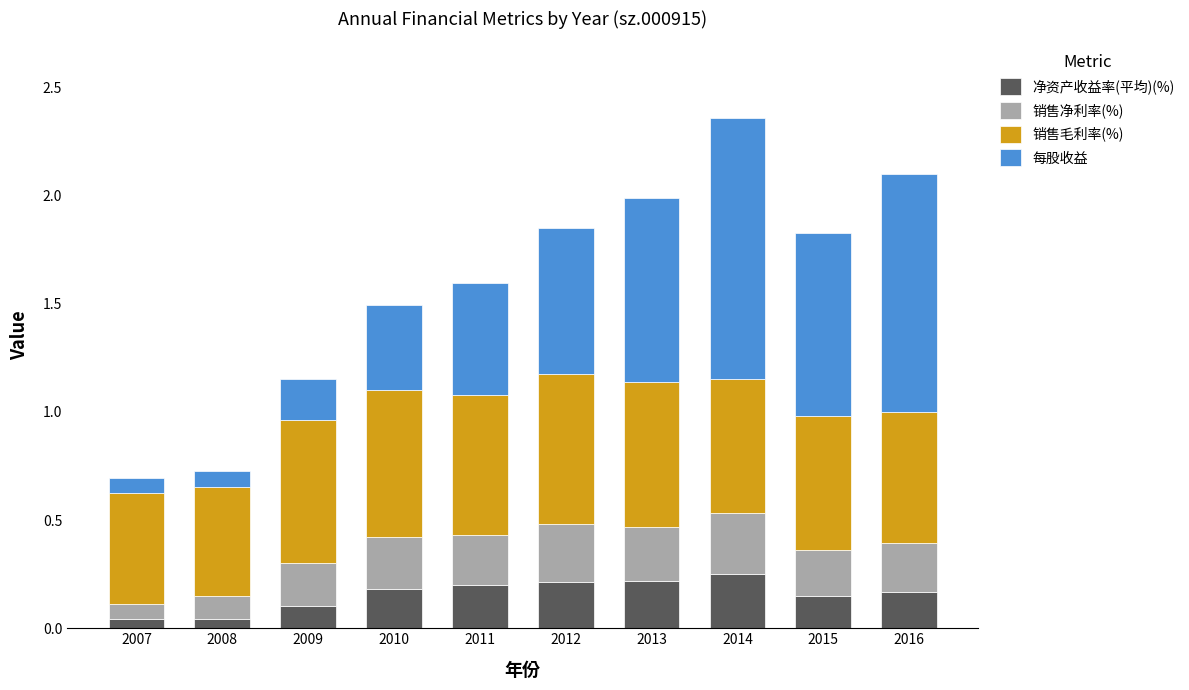

What is the total value across all series at 2010?

1.5